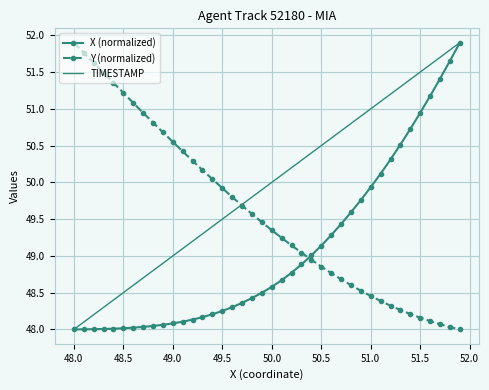

Which series has the largest total across all categories?

TIMESTAMP